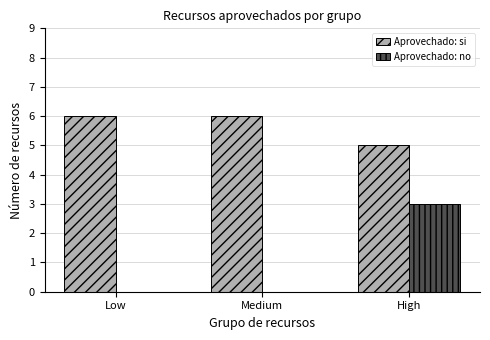

How many Aprovechado: no values are between 0 and 3?

3